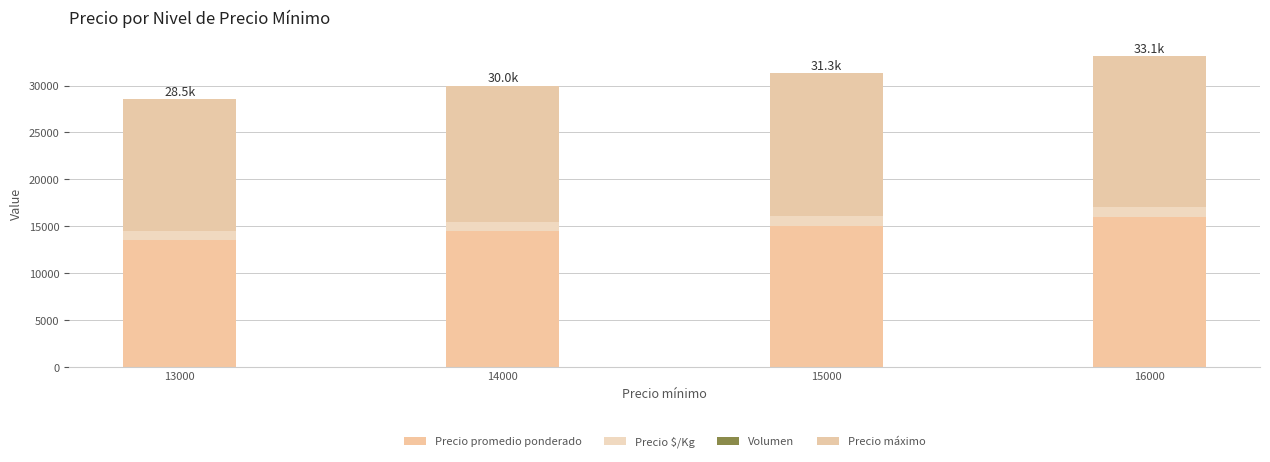

How many distinct data groups are displayed?

4